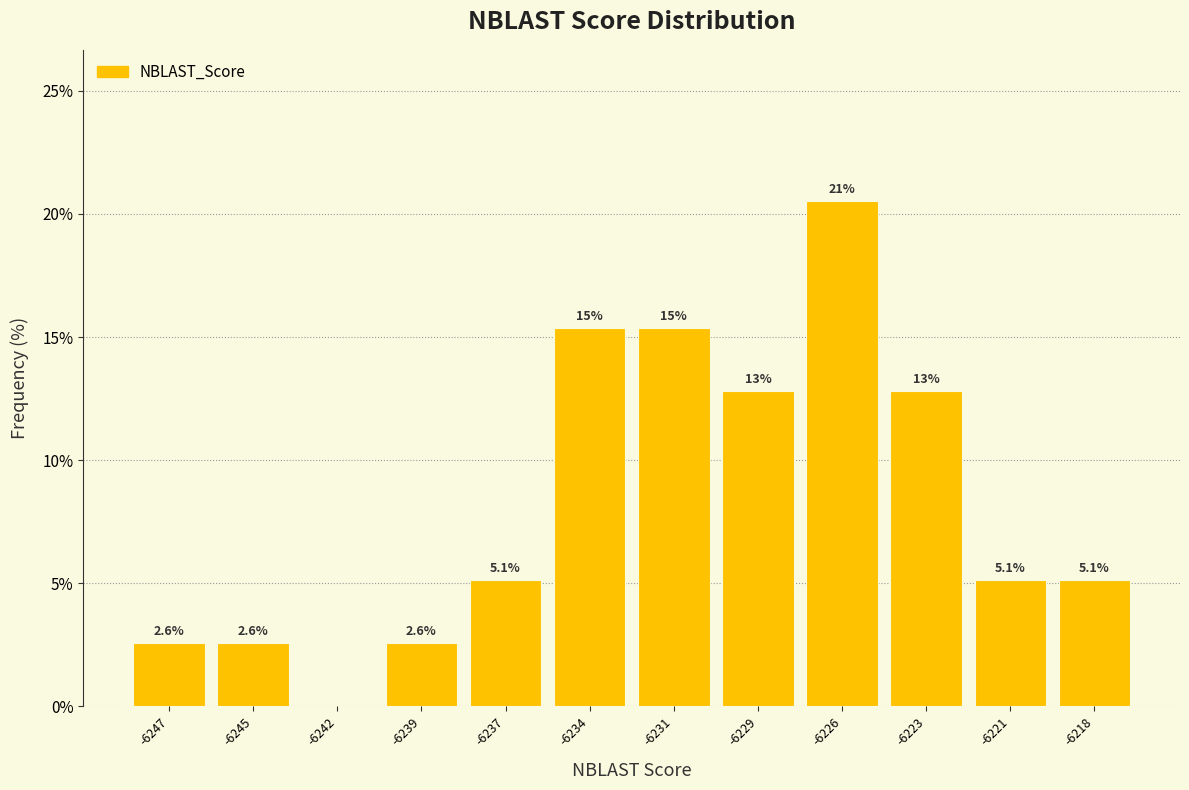

Reading left to right, list all the values displayed in this chart.

-6247=2.6	-6245=2.6	-6242=0.0	-6239=2.6	-6237=5.1	-6234=15.4	-6231=15.4	-6229=12.8	-6226=20.5	-6223=12.8	-6221=5.1	-6218=5.1